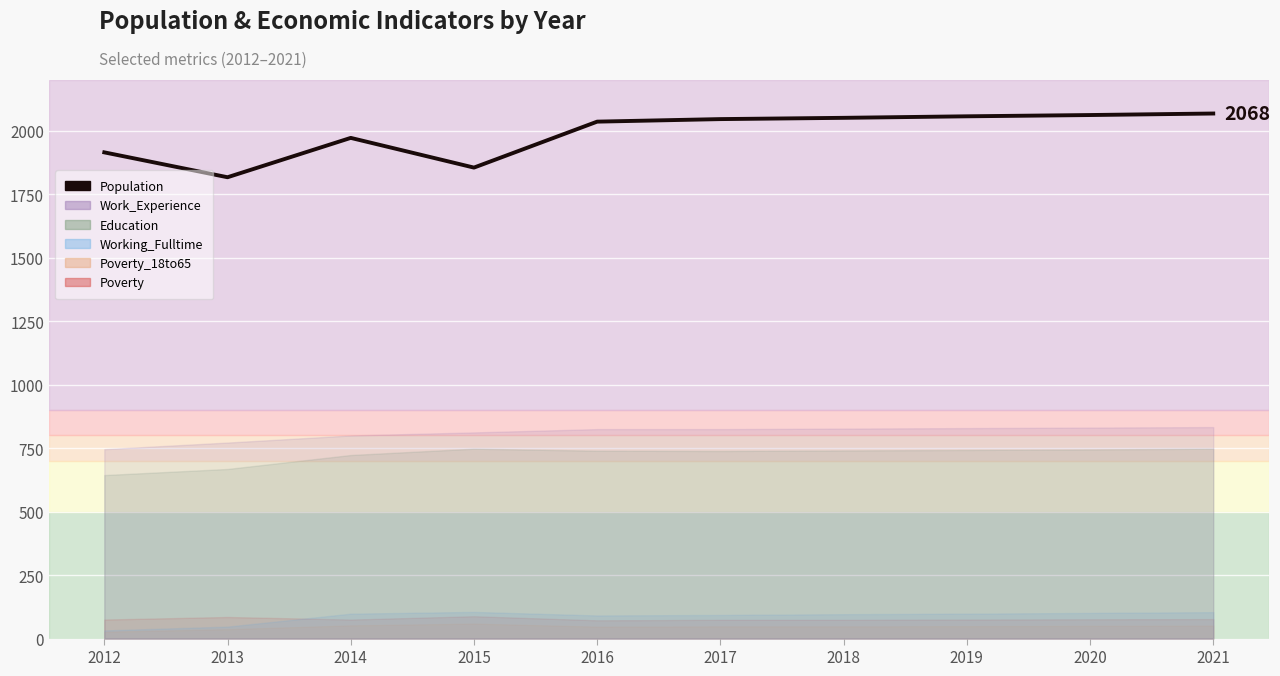

Which category has the lowest value across all series?

2013